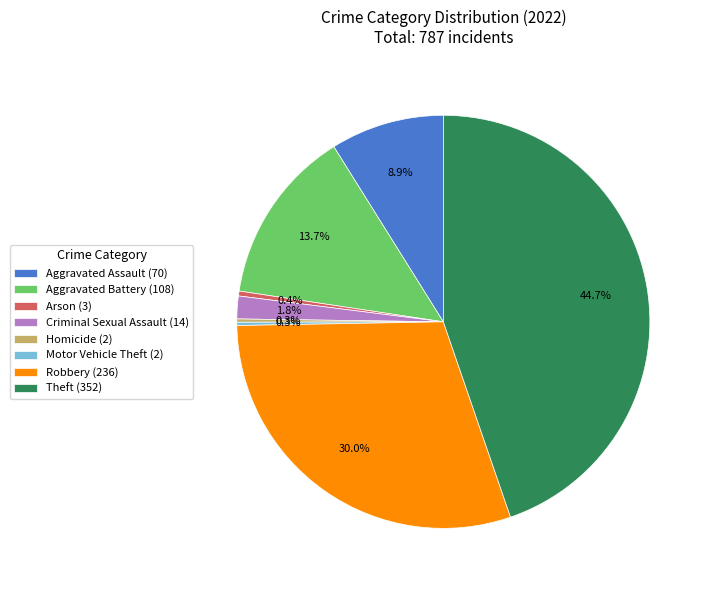

What percentage is the Theft slice, to the nearest percent?

45%